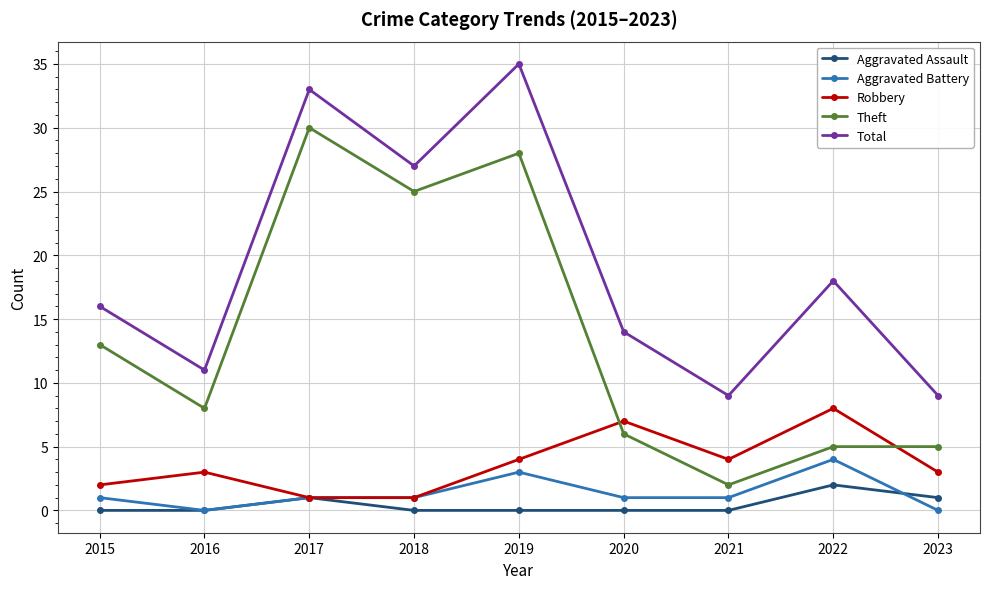

Which series has the largest range (max minus min)?

Theft